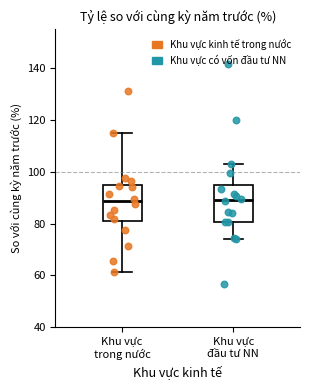

Reading left to right, read every box against the y-axis: the position of its median line, the range the box covers, and the ends of its whiskers. The values are not printed on the chart, so give them approximately, as read against the axis.

Khu vực trong nước: median 88, box 80 to 94, whiskers 62 to 116
Khu vực đầu tư NN: median 90, box 80 to 94, whiskers 74 to 102